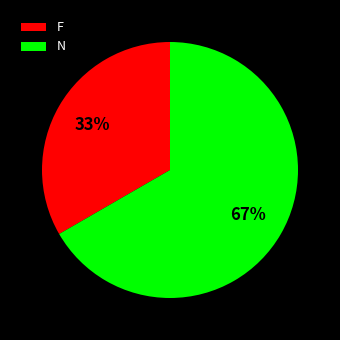

Is there a majority slice in this chart?

Yes